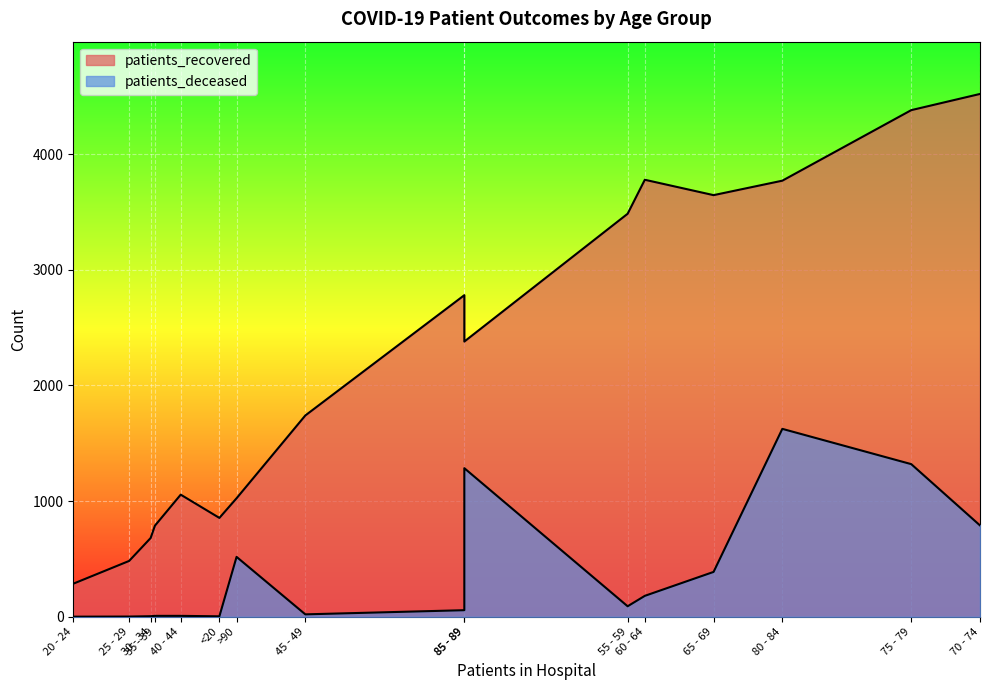

What is the spread (max minus min) of values at 25 - 29?

481